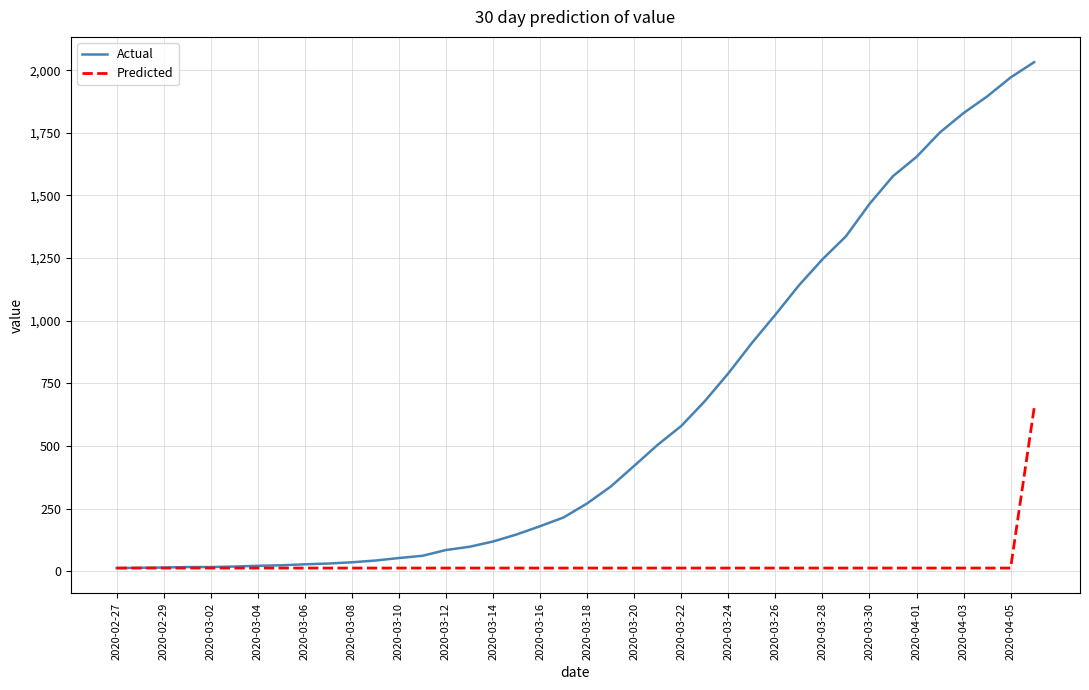

Rank the series by their average value, from highest to lowest.

Actual, Predicted